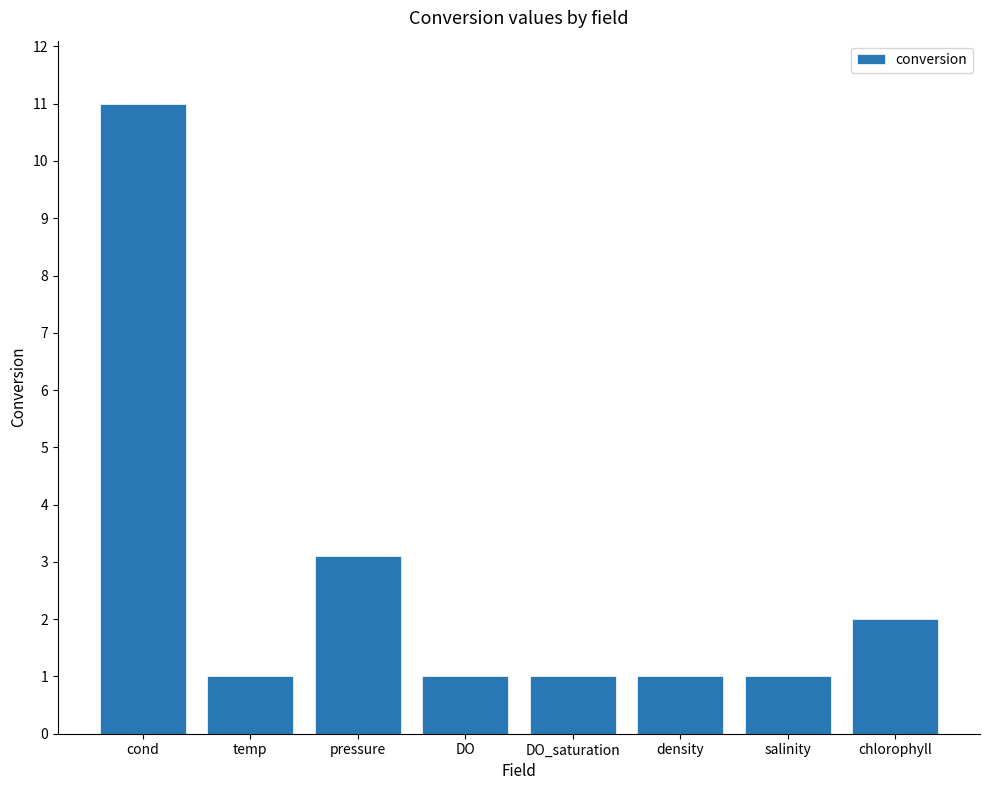

Which has a higher value, cond or chlorophyll?

cond